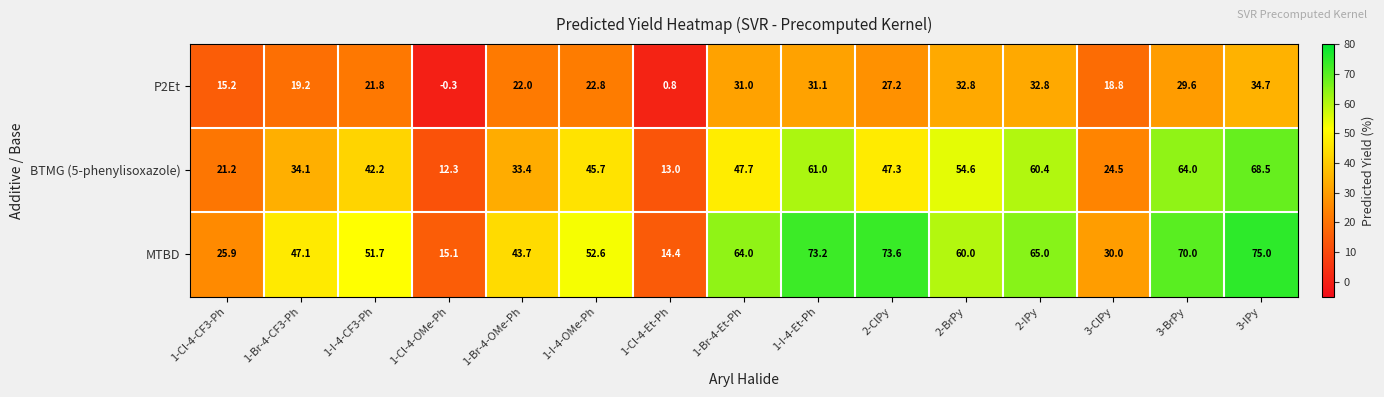

True or false: BTMG (5-phenylisoxazole) has a value of 92.4 at 3-IPy.

False